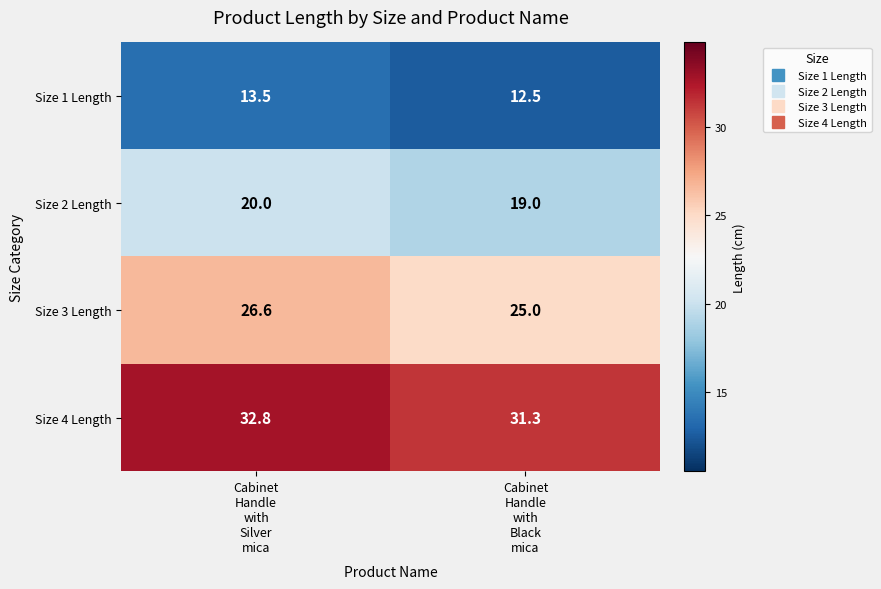

What is the difference between the maximum and minimum values in the Size 4 Length series?

1.5